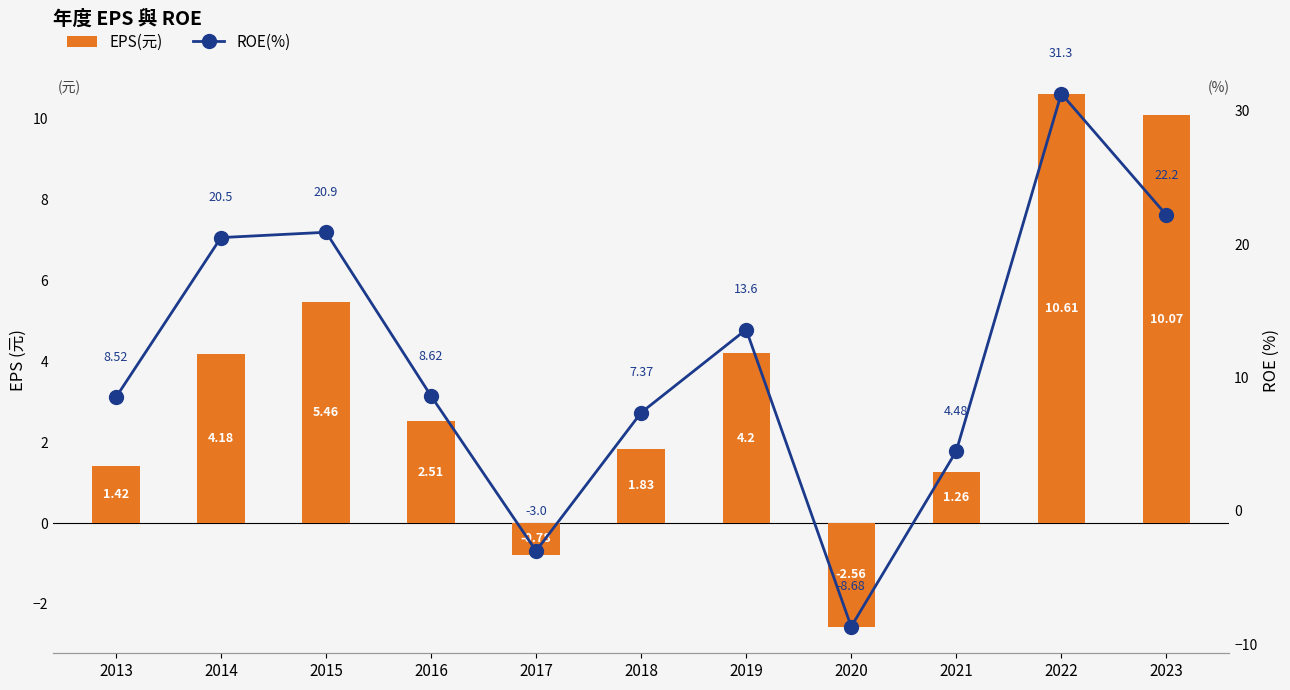

What is the minimum value shown in the chart?

-8.7